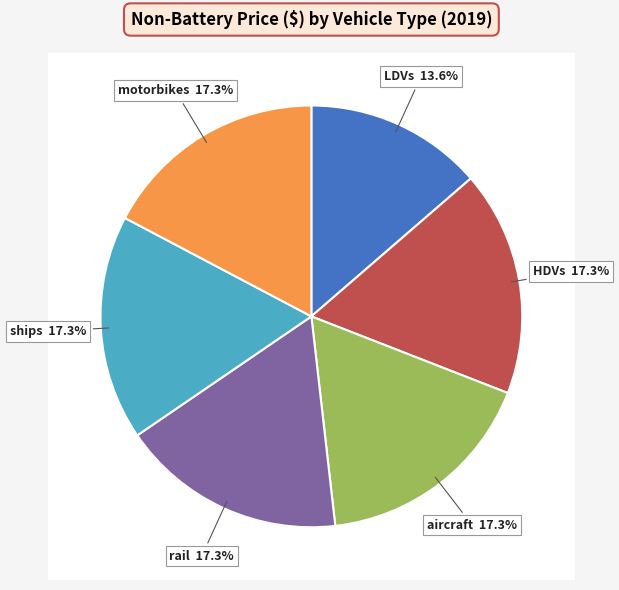

True or false: HDVs accounts for 25% of the total.

False